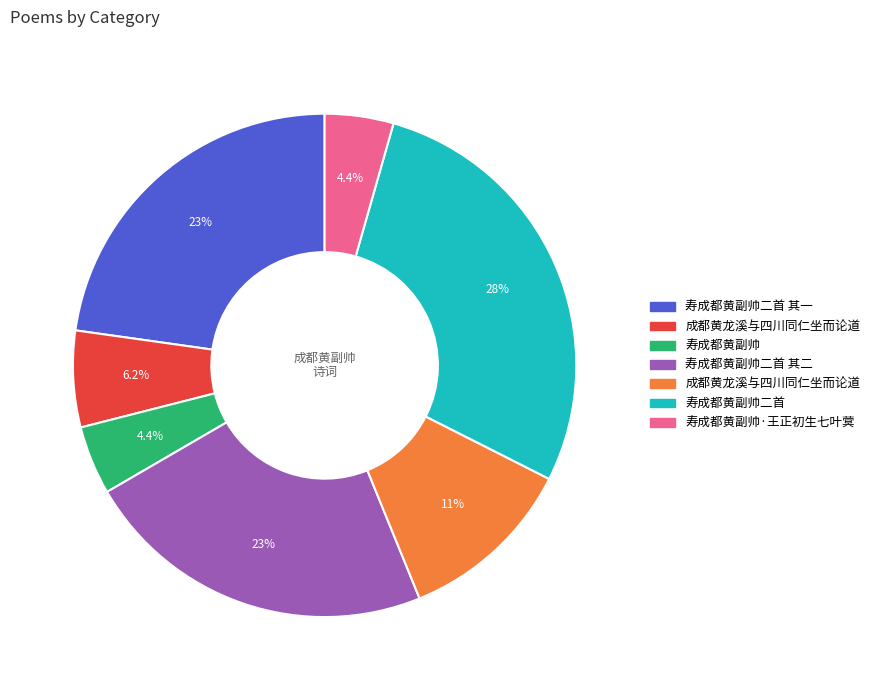

Is there a majority slice in this chart?

No